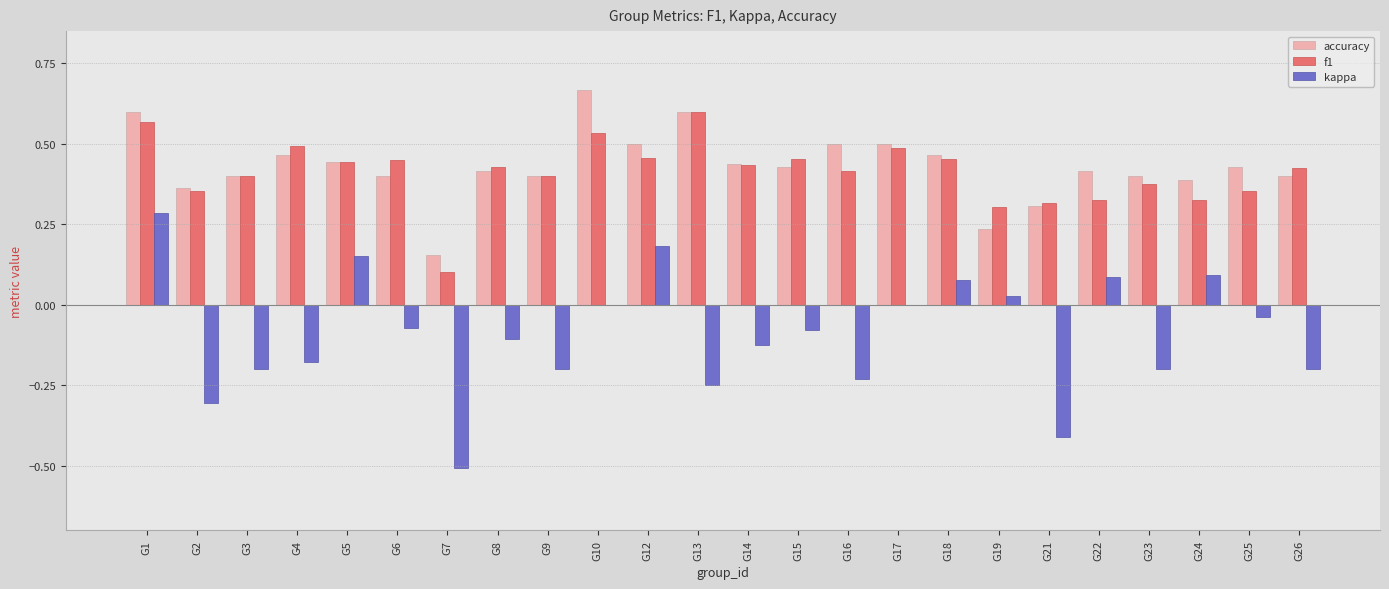

What is the sum of all kappa values?

-2.2